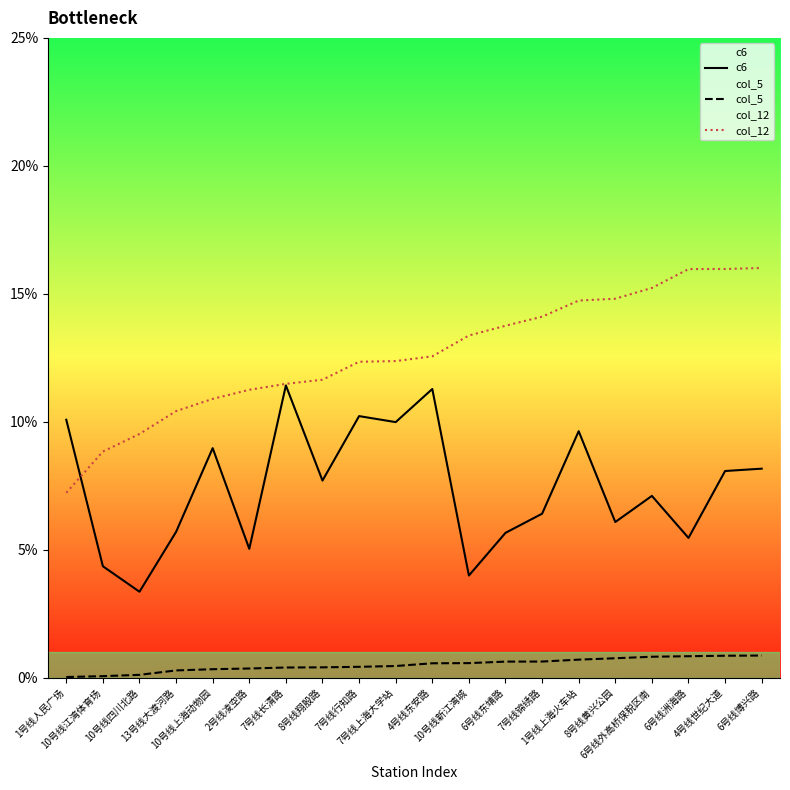

Which series has the widest spread of values?

col_12